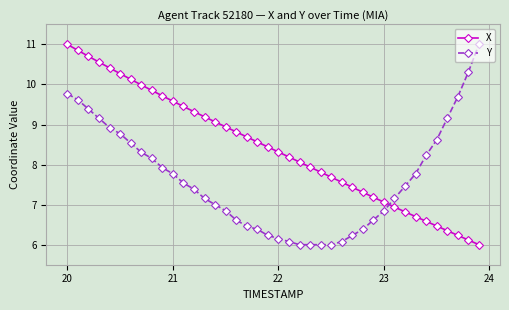

True or false: X has more than 2 points higher than both neighbors.

False